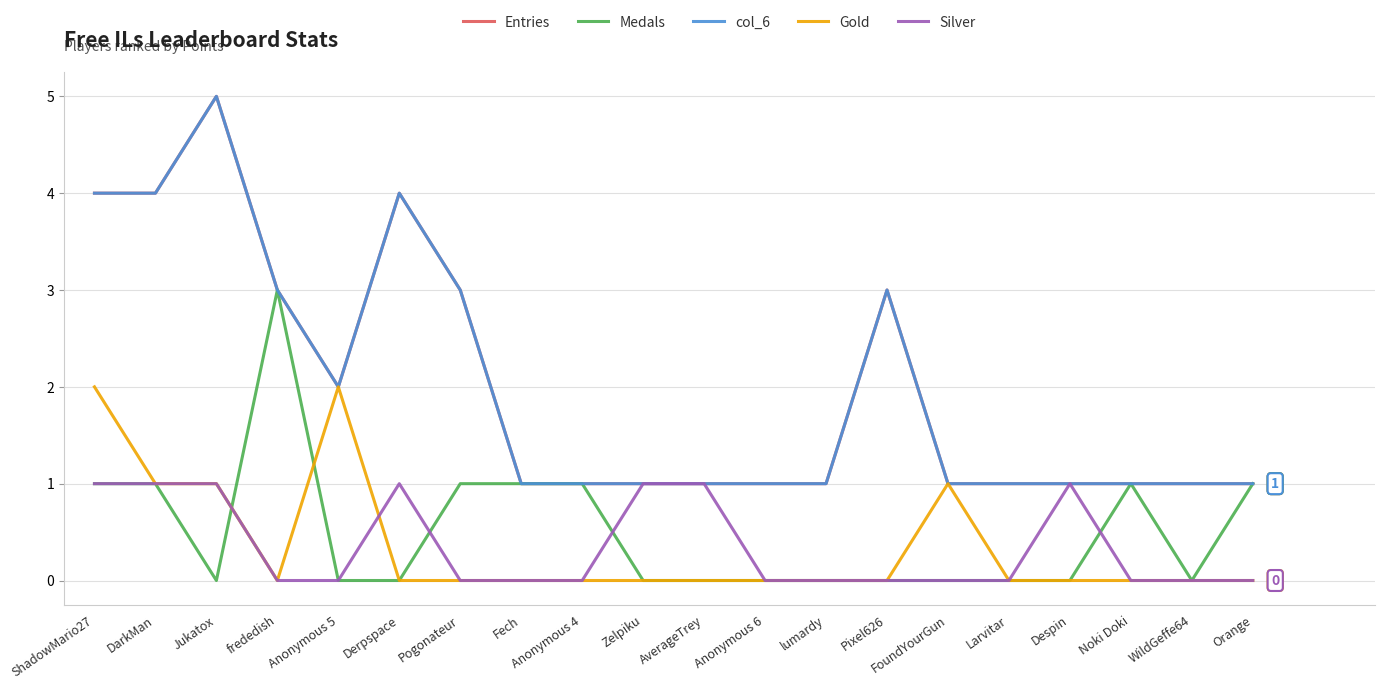

What is the total value across all series at Despin?

3